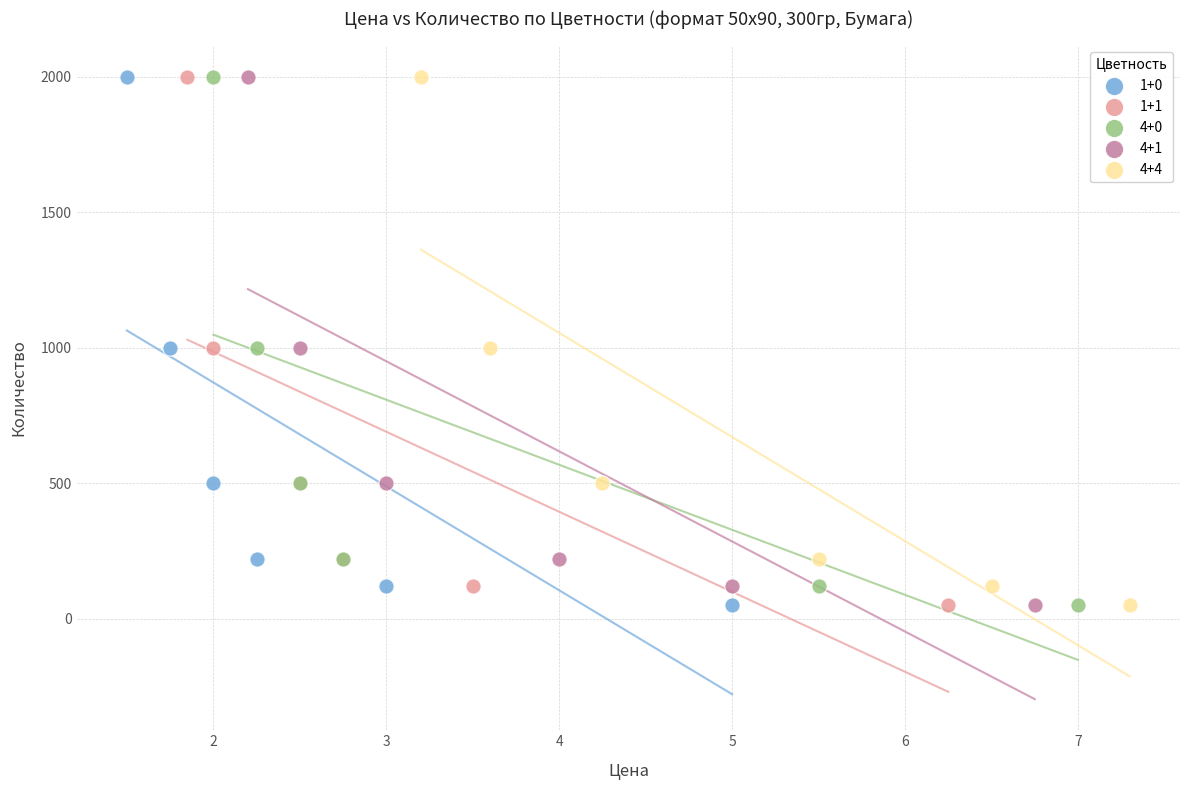

What are all the series names shown in the legend?

1+0, 1+1, 4+0, 4+1, 4+4